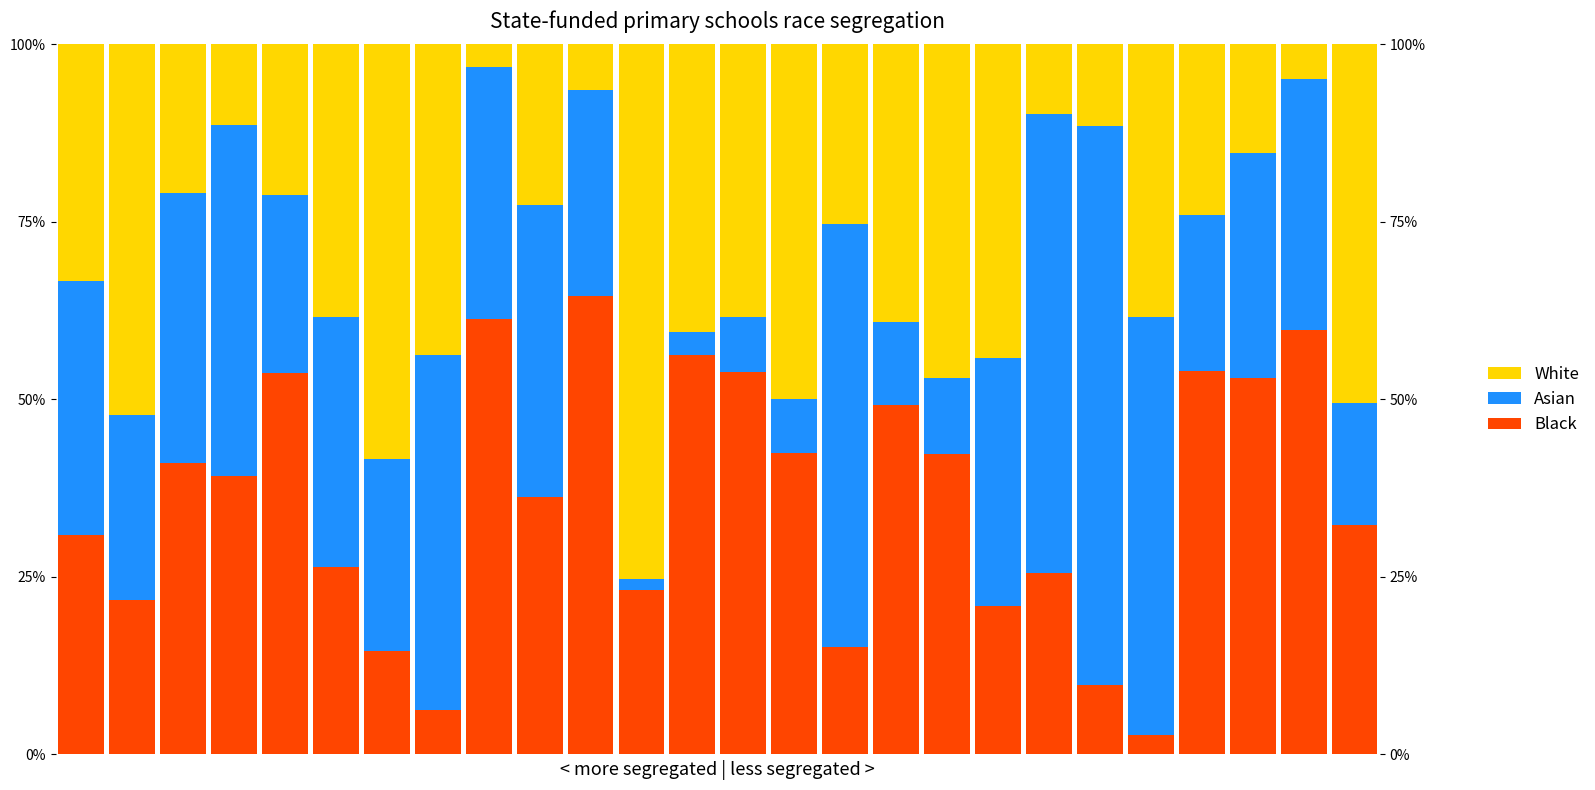

Which has a higher value, 5 or 6?

5